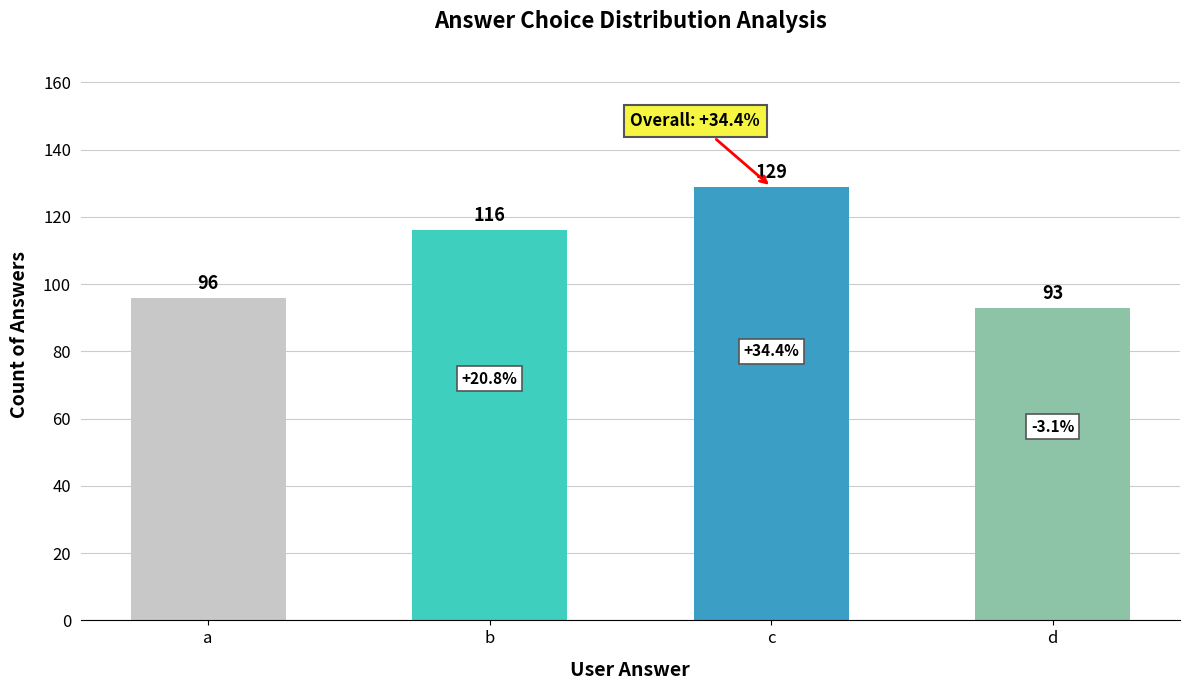

What is the maximum value shown in the chart?

129